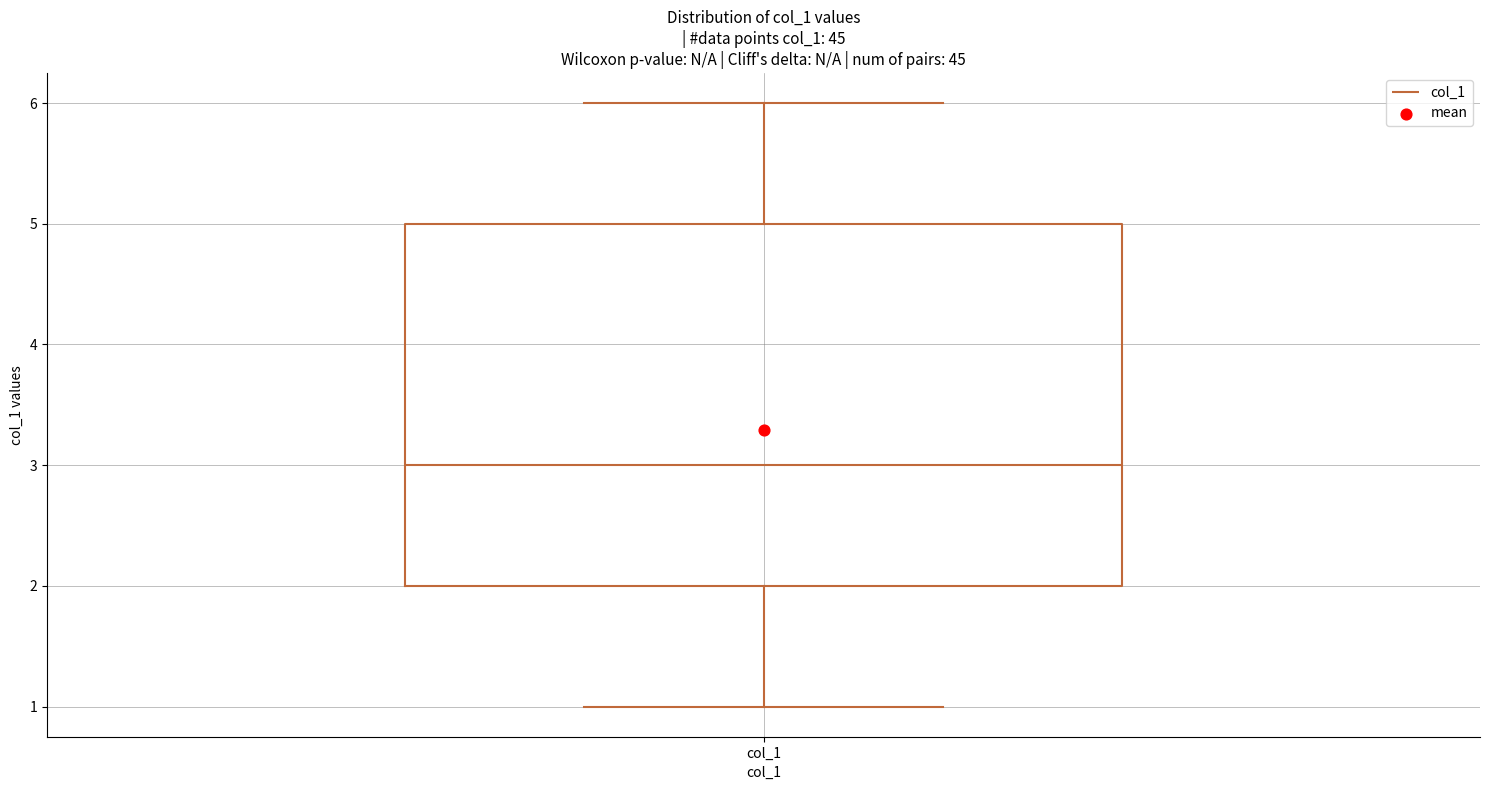

Transcribe this box plot: give where the median line is, the range the box spans, and where the two whiskers end, as read against the y-axis. The values are not printed on the chart, so give them approximately, as read against the axis.

median 3, box 2 to 5, whiskers 1 to 6